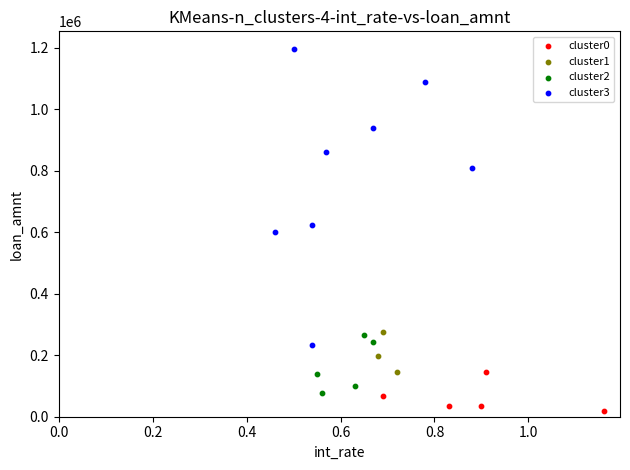

Which series contains the highest Y value?

cluster3